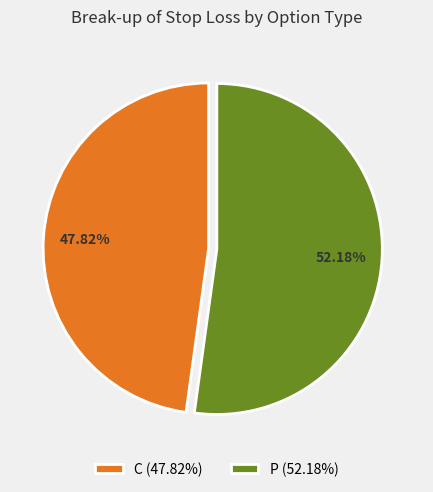

Is the sum of P (52.18%) and C (47.82%) greater than half?

Yes